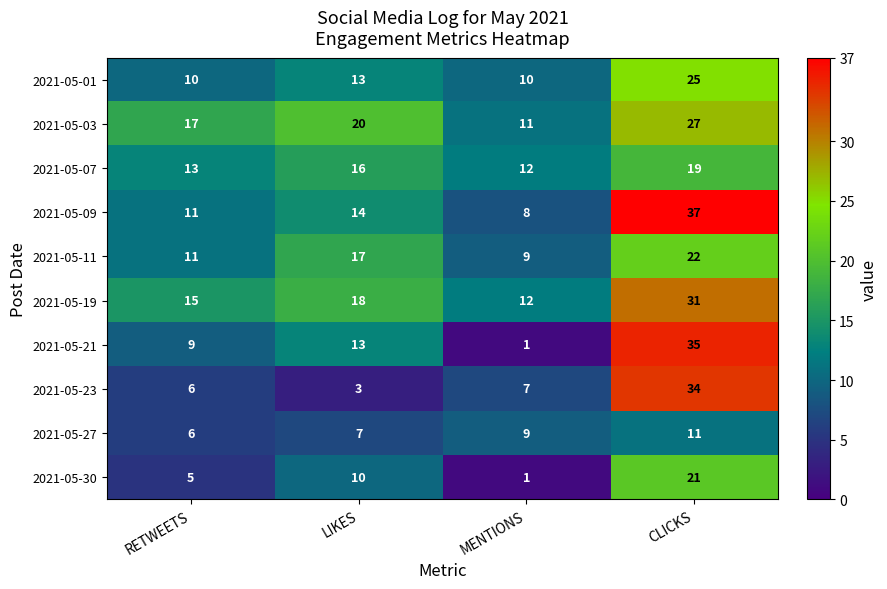

How many distinct data groups are displayed?

10